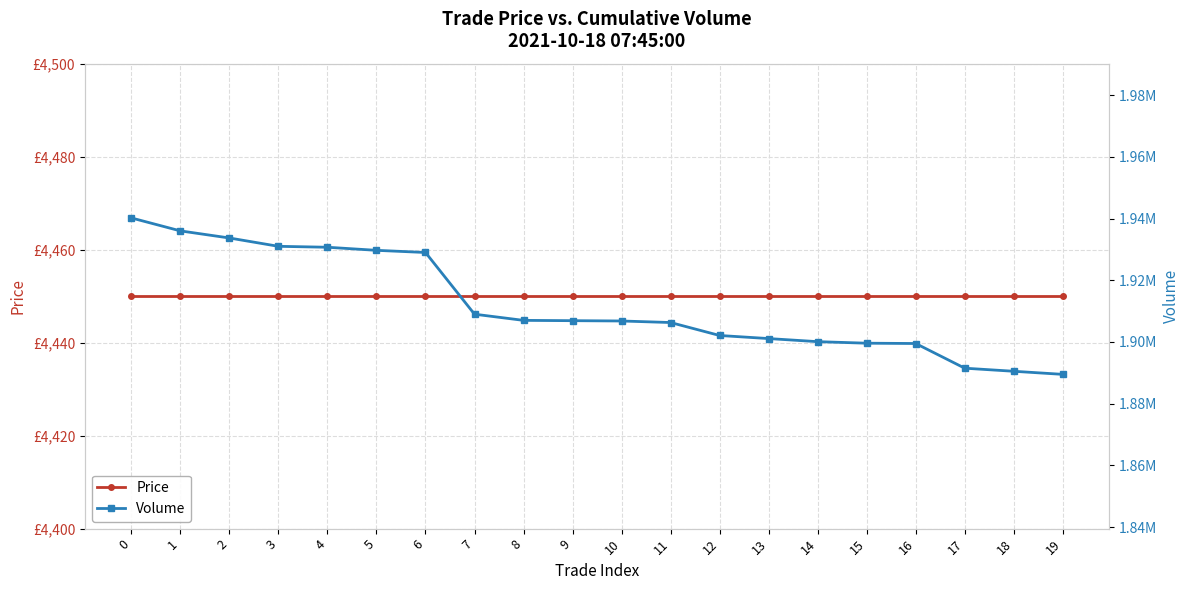

True or false: Price and Volume cross at least once.

False